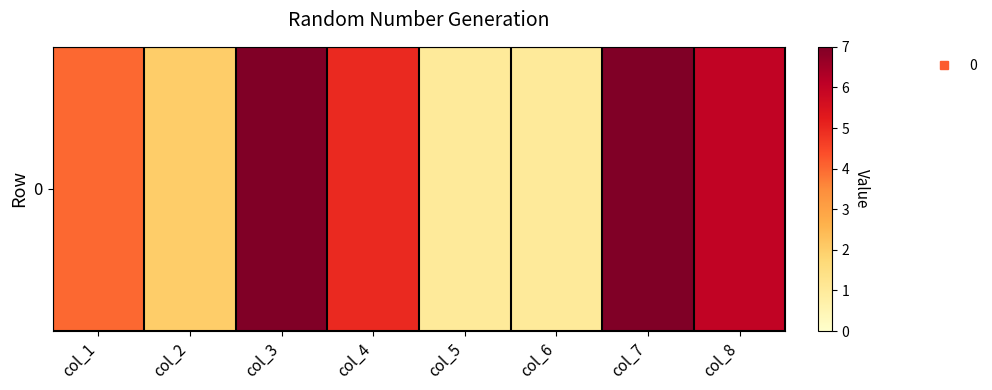

How many categories are shown in the chart?

8